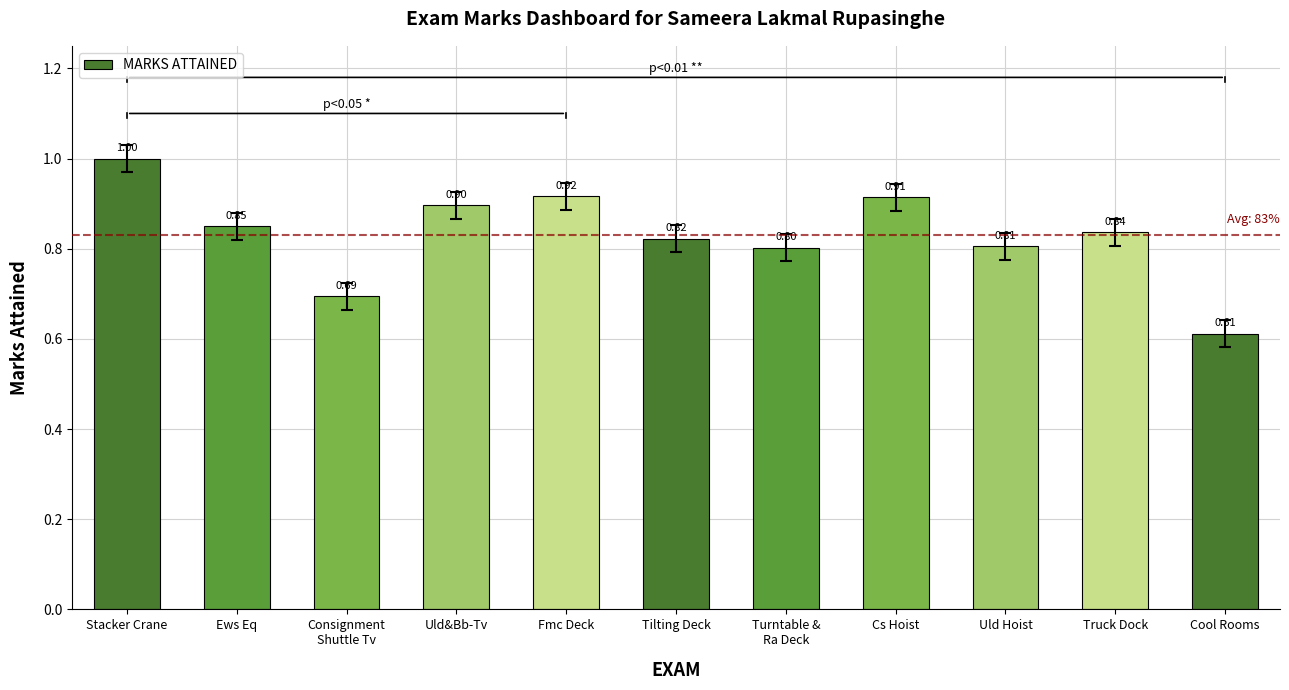

Which label corresponds to the largest value in the chart?

Stacker Crane